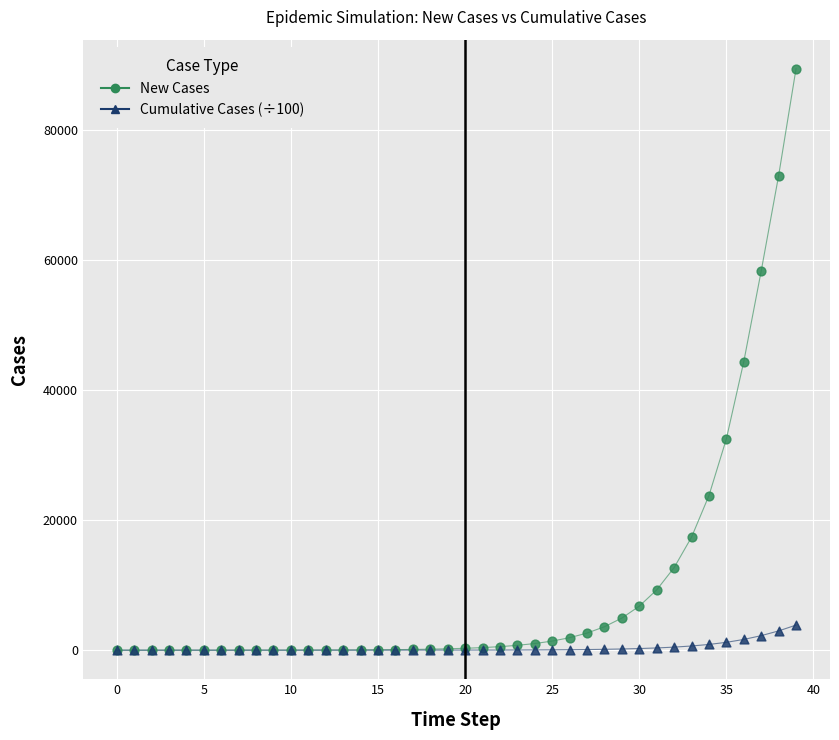

Which series has the widest spread of Y values?

New Cases